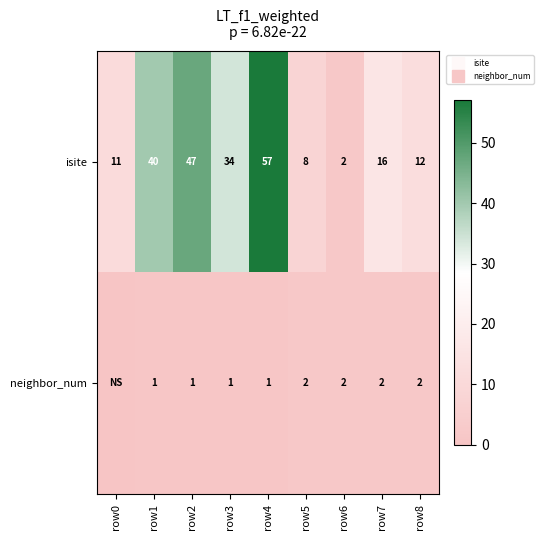

What is the difference between the maximum and minimum values in the neighbor_num series?

2